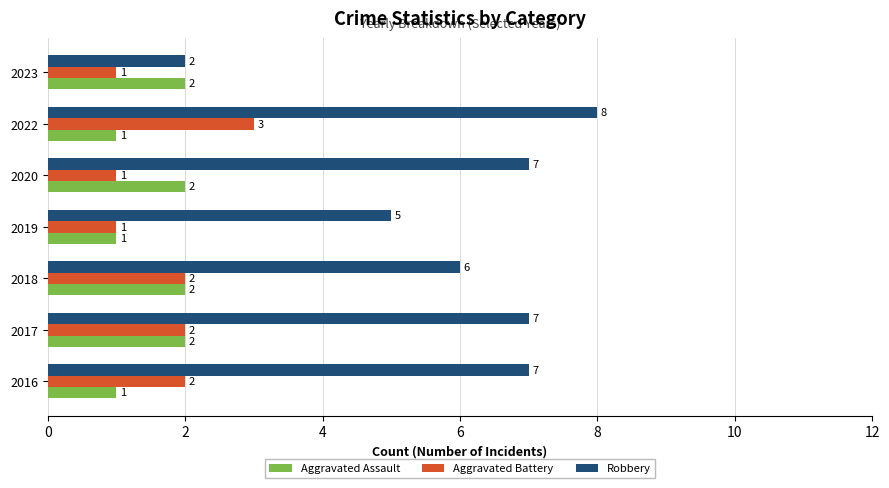

What are all the series names shown in the legend?

Aggravated Assault, Aggravated Battery, Robbery